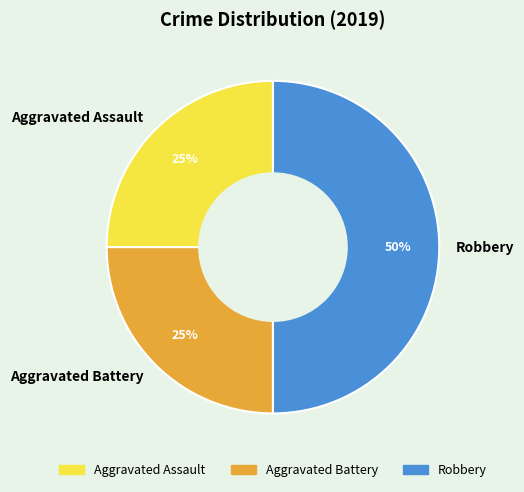

True or false: Robbery accounts for 50% of the total.

True